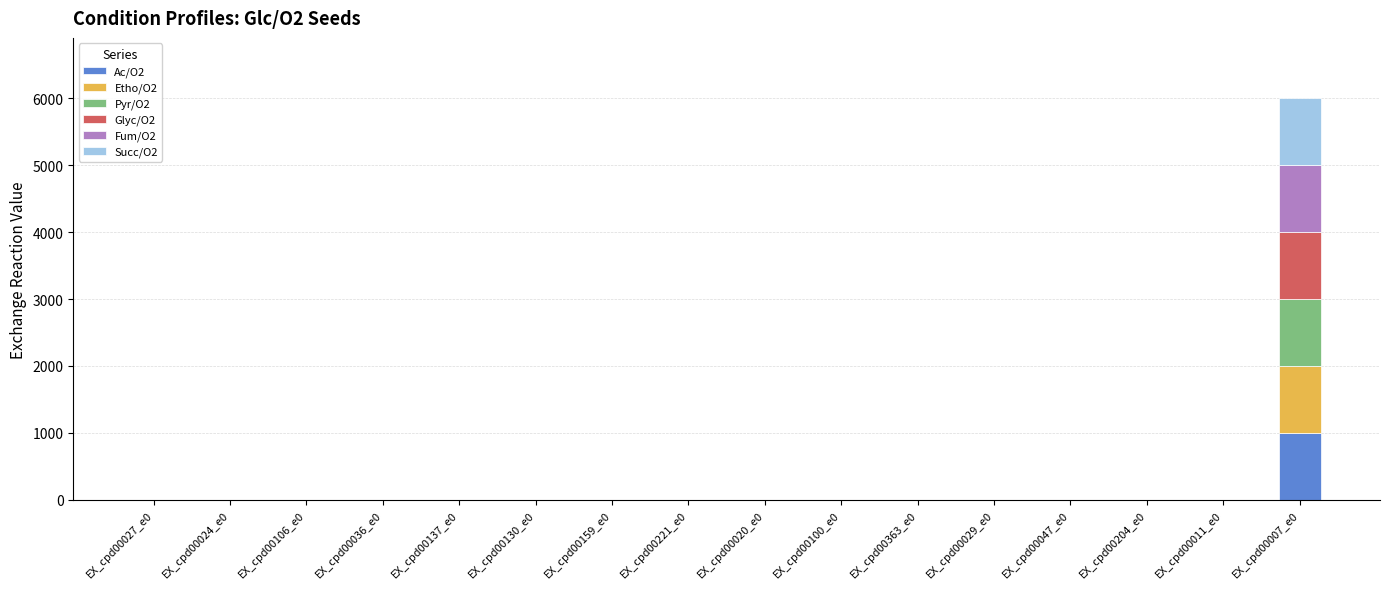

True or false: Ac/O2 has a value of 0 at EX_cpd00027_e0.

True